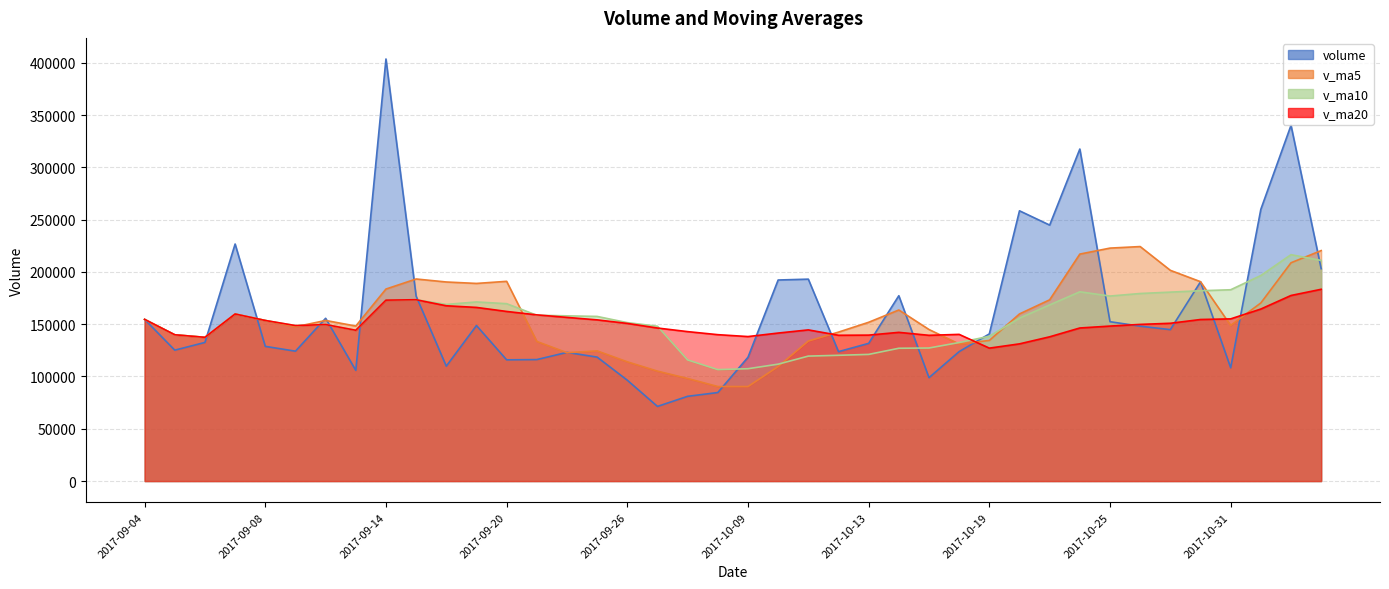

How many data points in v_ma5 are less than 153553?

20